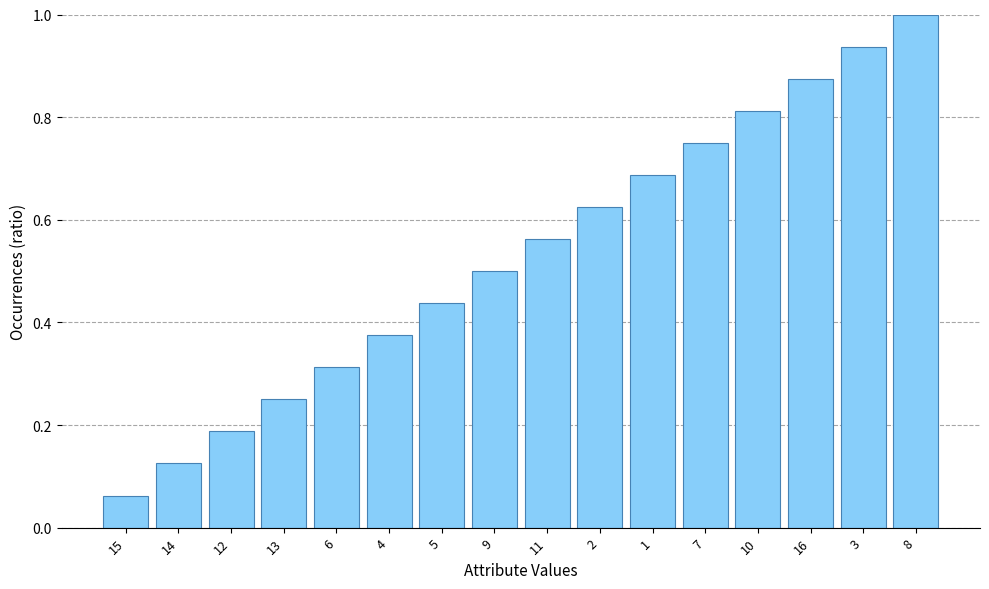

Which category has the lowest value across all series?

15